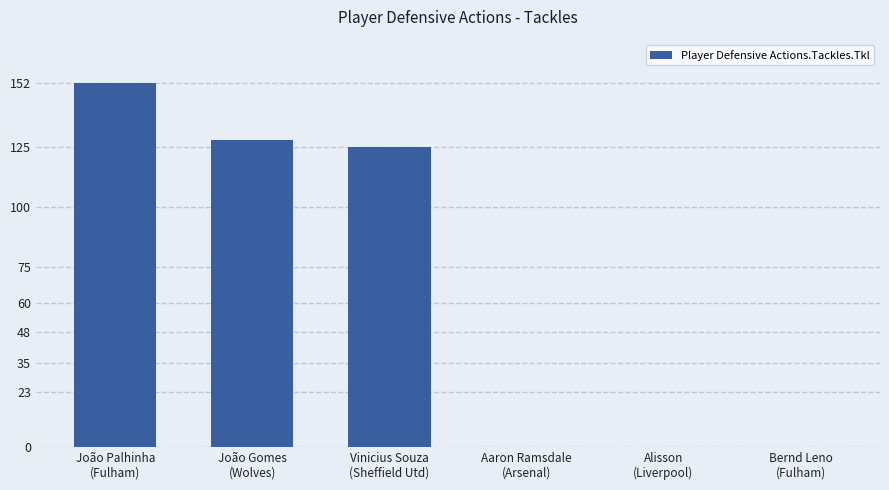

The chart shows a value of 125 at Vinicius Souza
(Sheffield Utd). True or false?

True